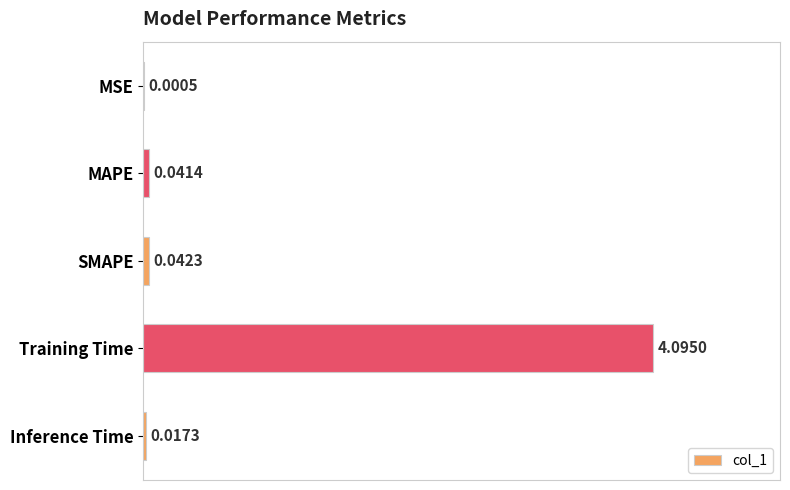

Which has a higher value, Inference Time or MAPE?

MAPE